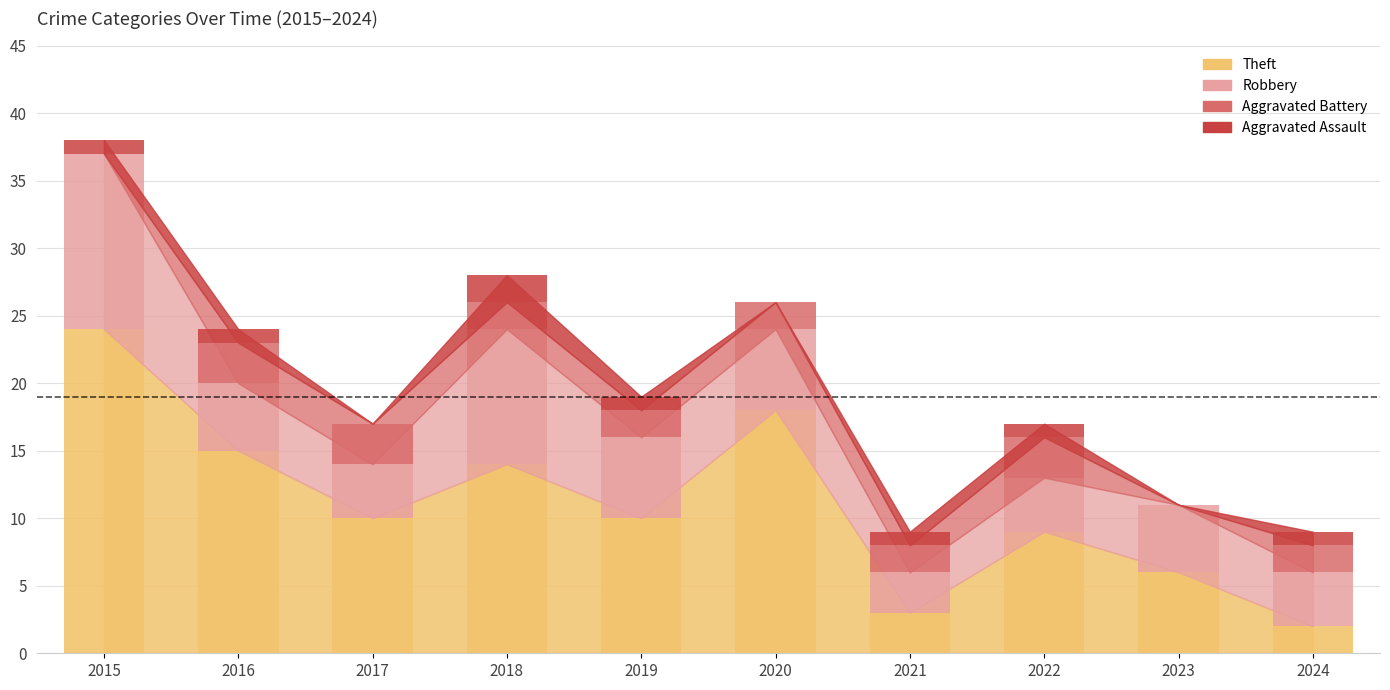

How many groups of bars are there?

10